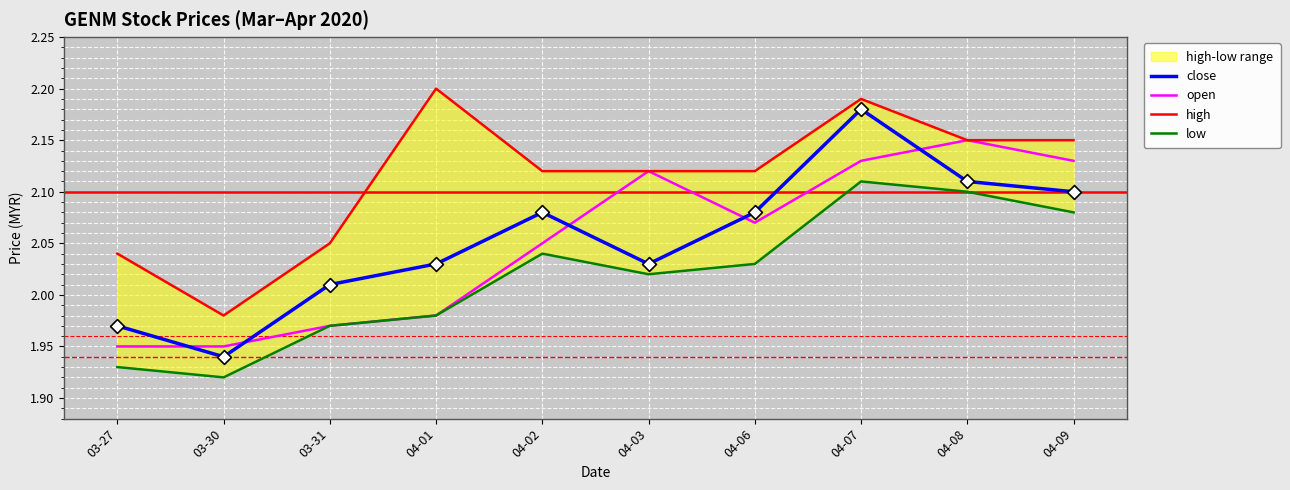

Which series contains the highest Y value?

high